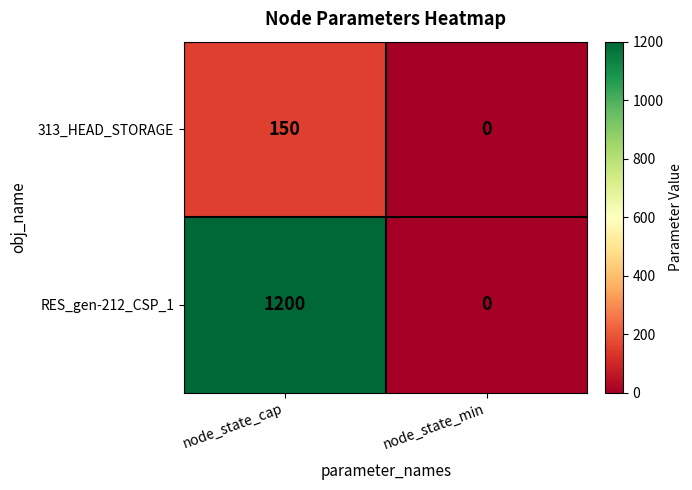

The value of RES_gen-212_CSP_1 at node_state_cap is 247. True or false?

False